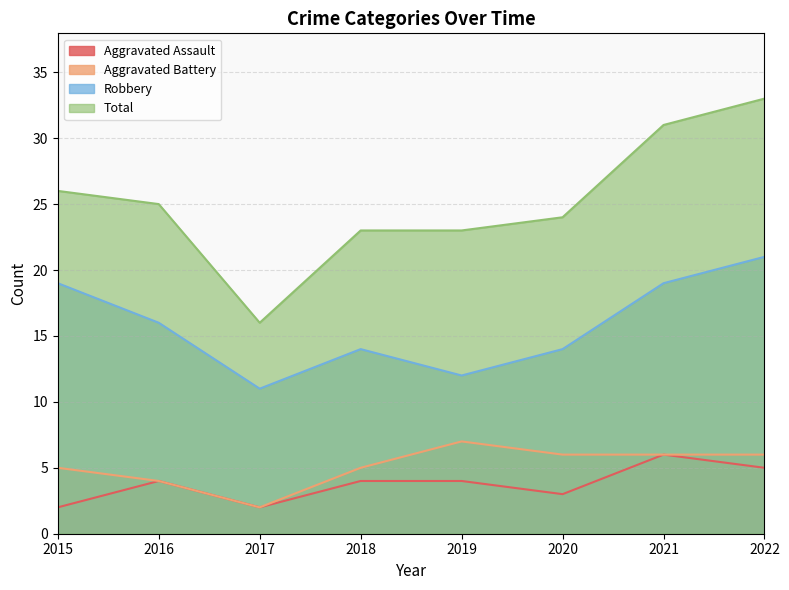

Where does the Aggravated Battery series first go above 6?

2019